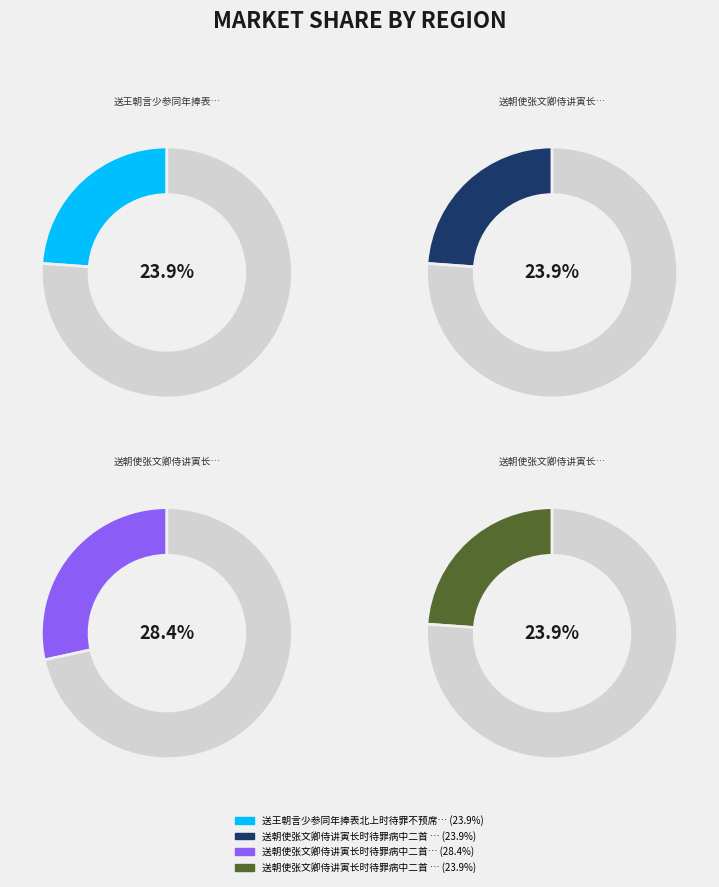

Is the sum of 送王朝言少参同年捧表北上时待罪不预席 and 送朝使张文卿侍讲寅长时待罪病中二首 其一 greater than half?

No